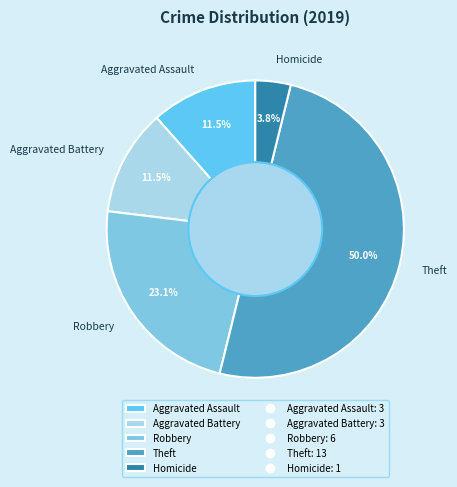

Is Homicide the majority of the pie?

No